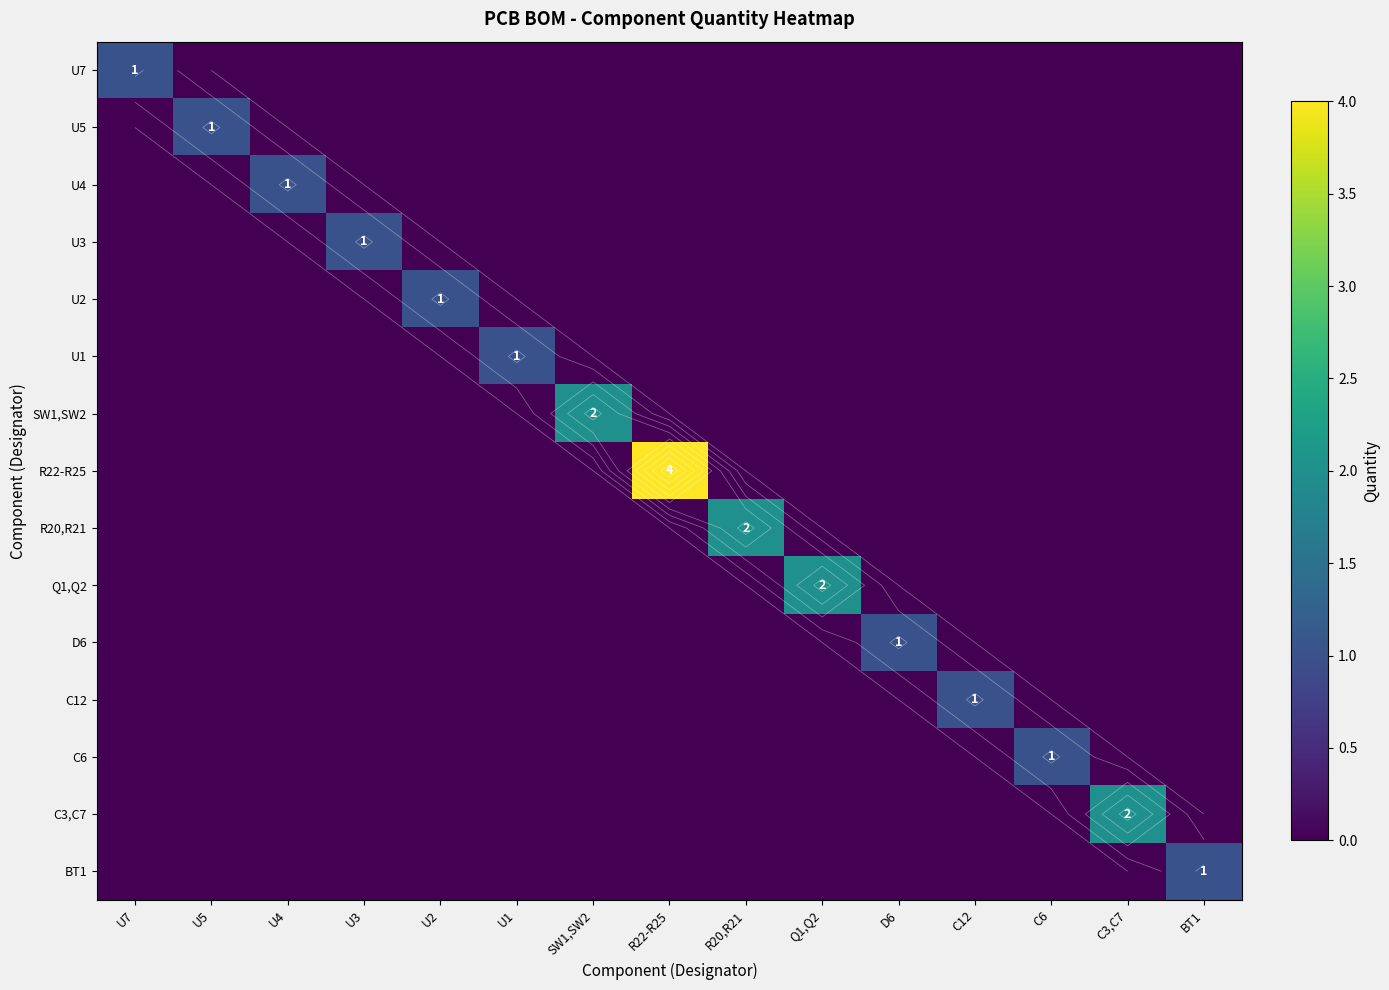

How many values in the U2 series exceed 0?

1